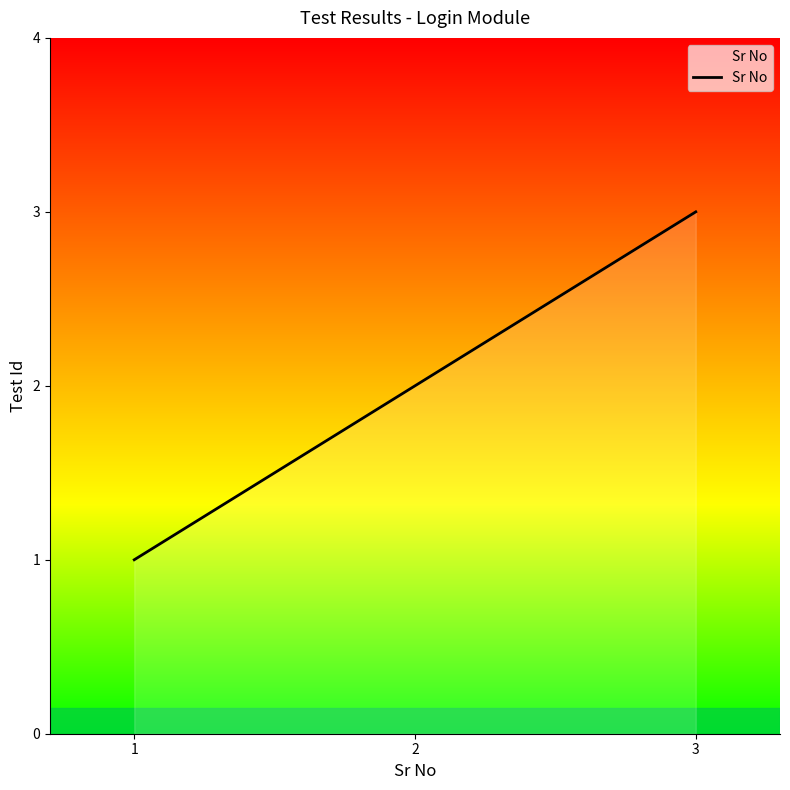

What is the maximum value shown in the chart?

3